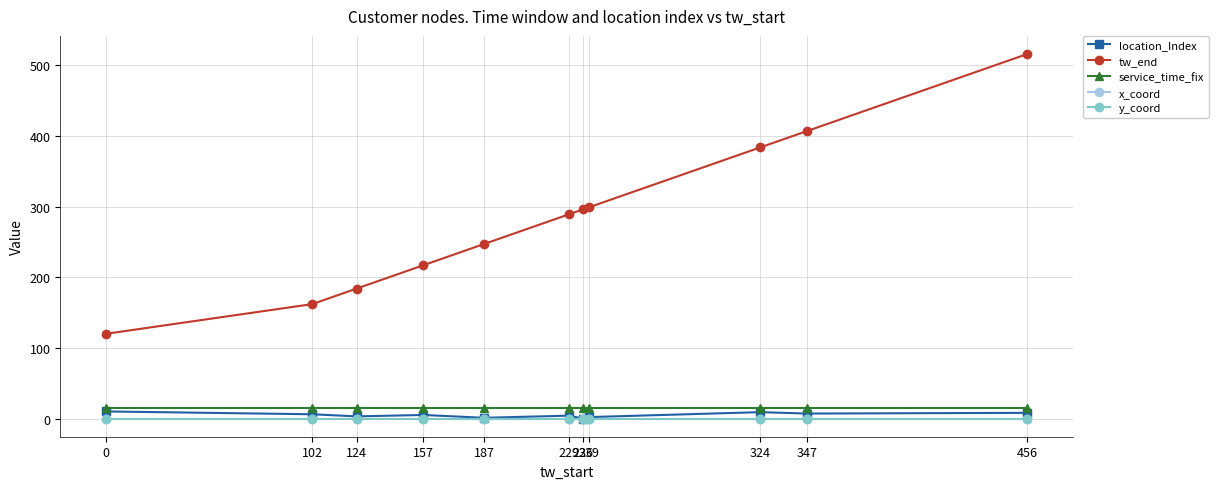

Does the chart have visible grid lines?

Yes